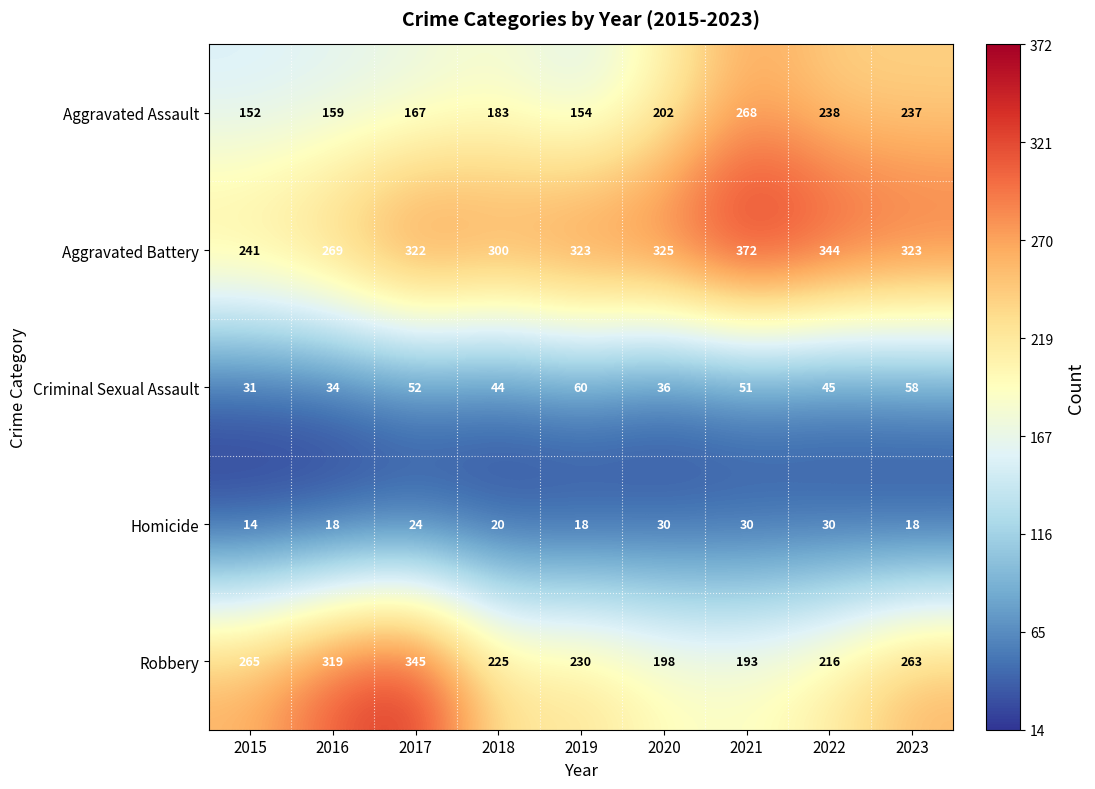

Which series changed the most between 2020 and 2021?

Aggravated Assault